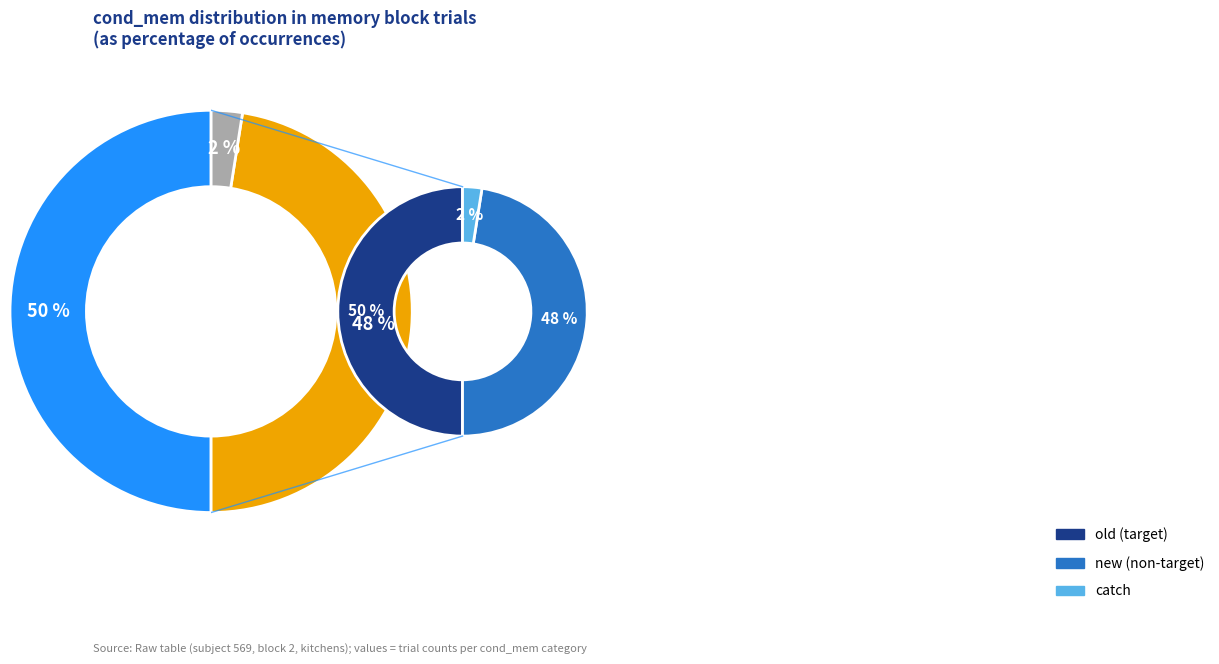

What is the smallest slice in the pie chart?

catch